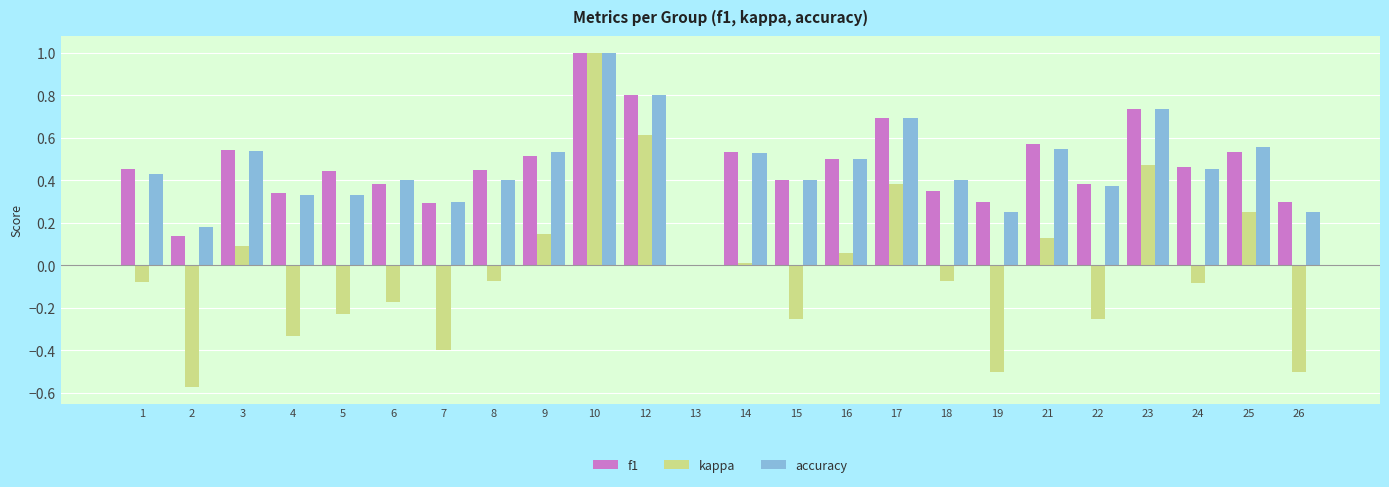

At which category is the sum across all series the highest?

10